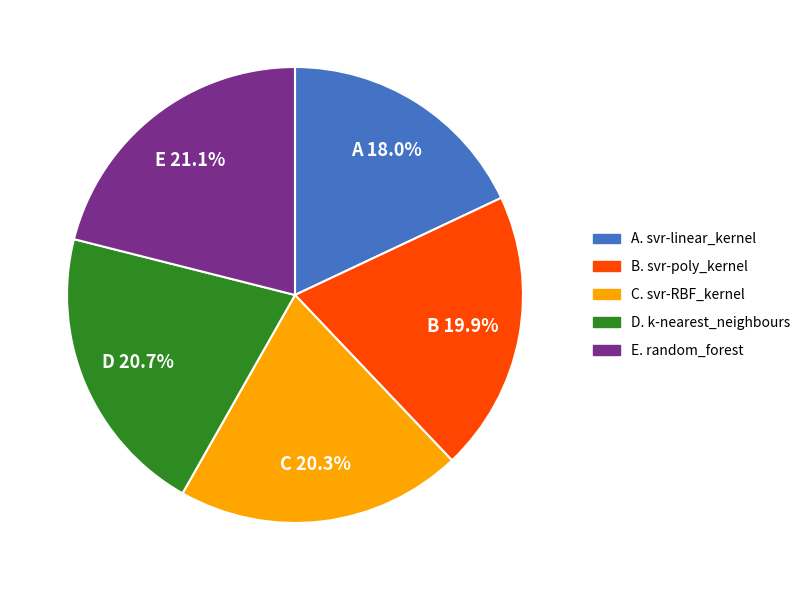

Is there a majority slice in this chart?

No